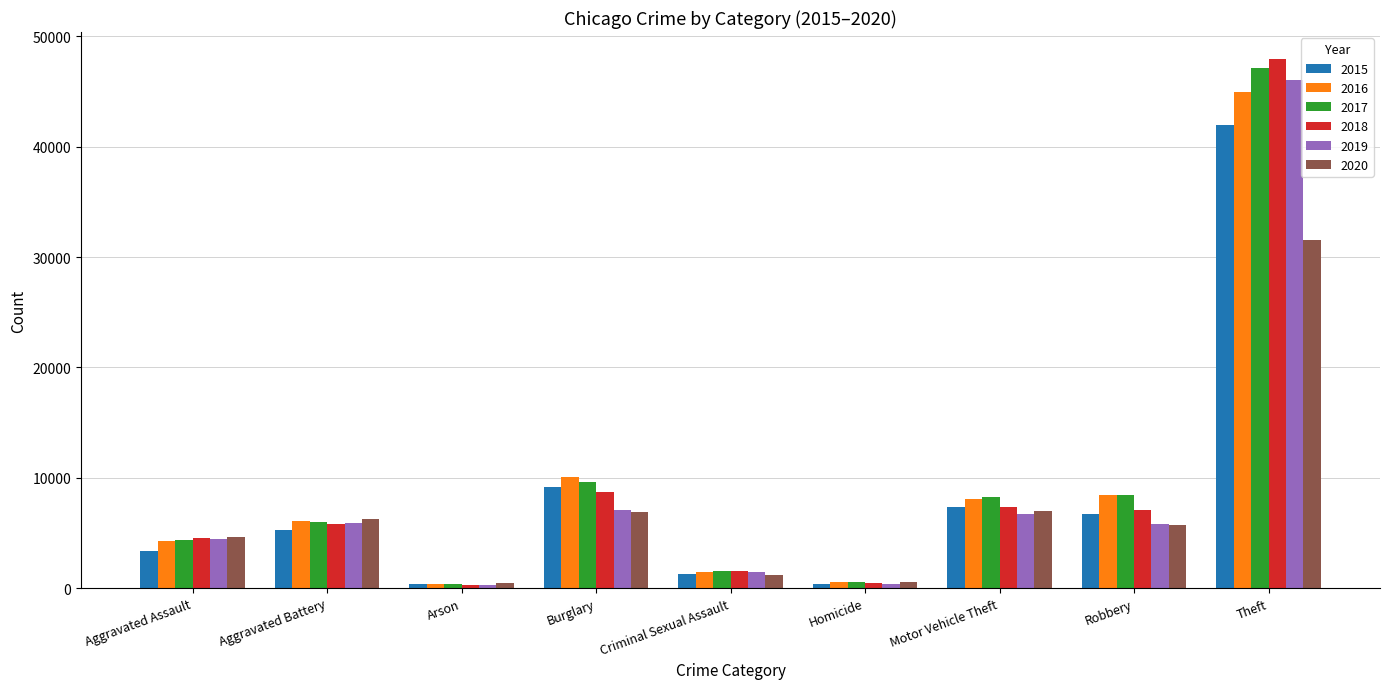

Count the number of data series in this chart.

6